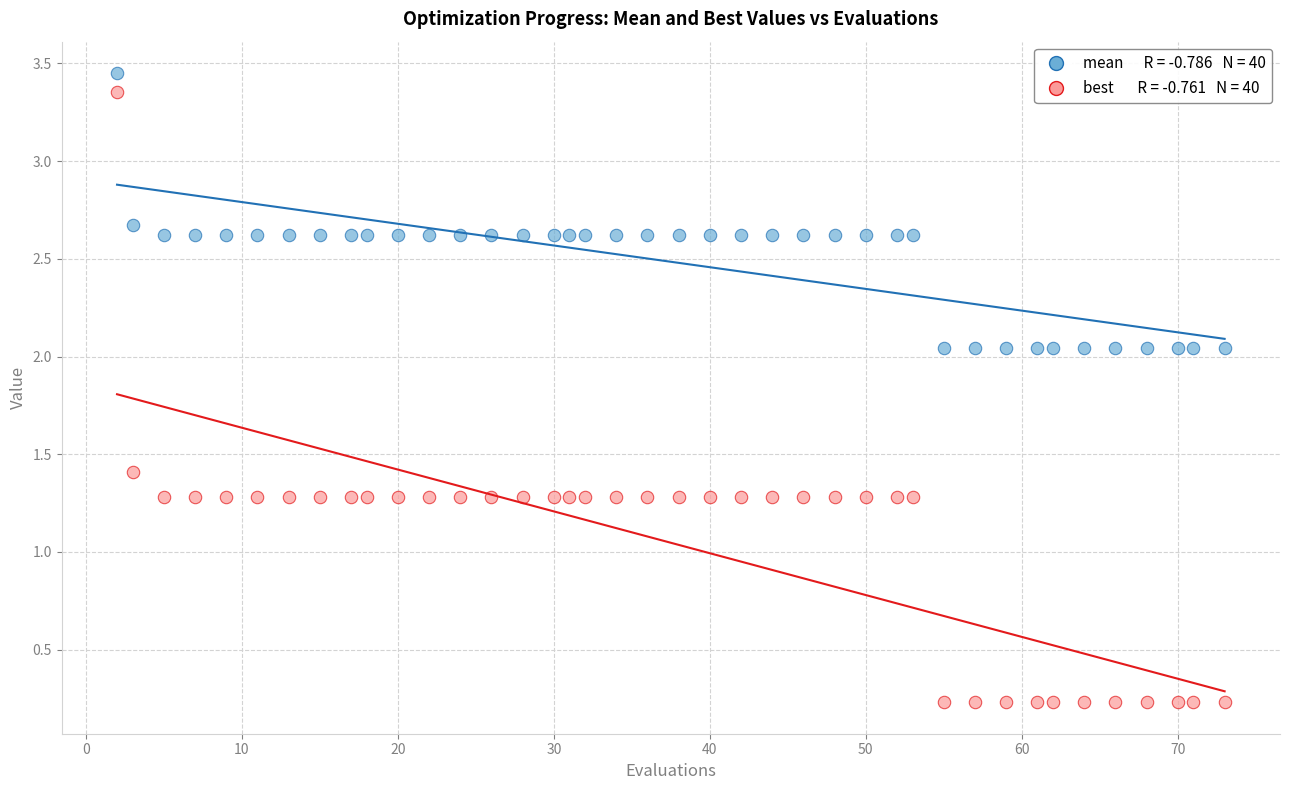

Across all data points, what is the range of Y values (max minus min)?

3.2